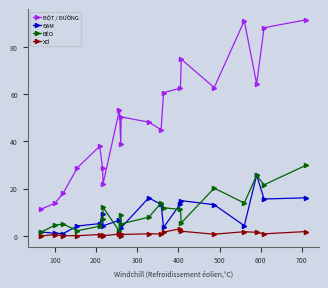

In XƠ, how many points are higher than both neighbors (excluding endpoints)?

6